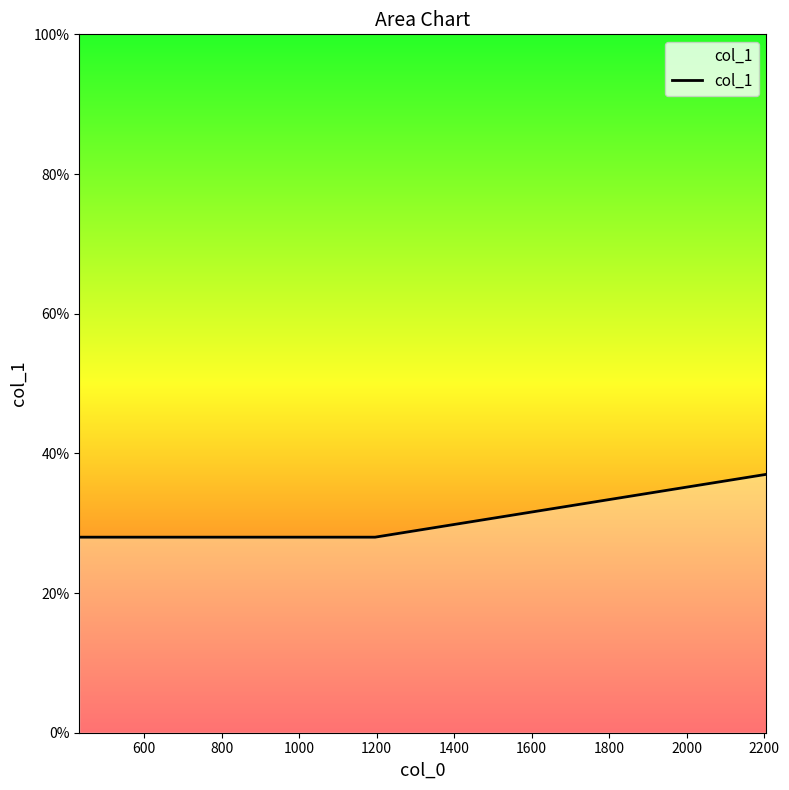

Does the chart have visible grid lines?

No